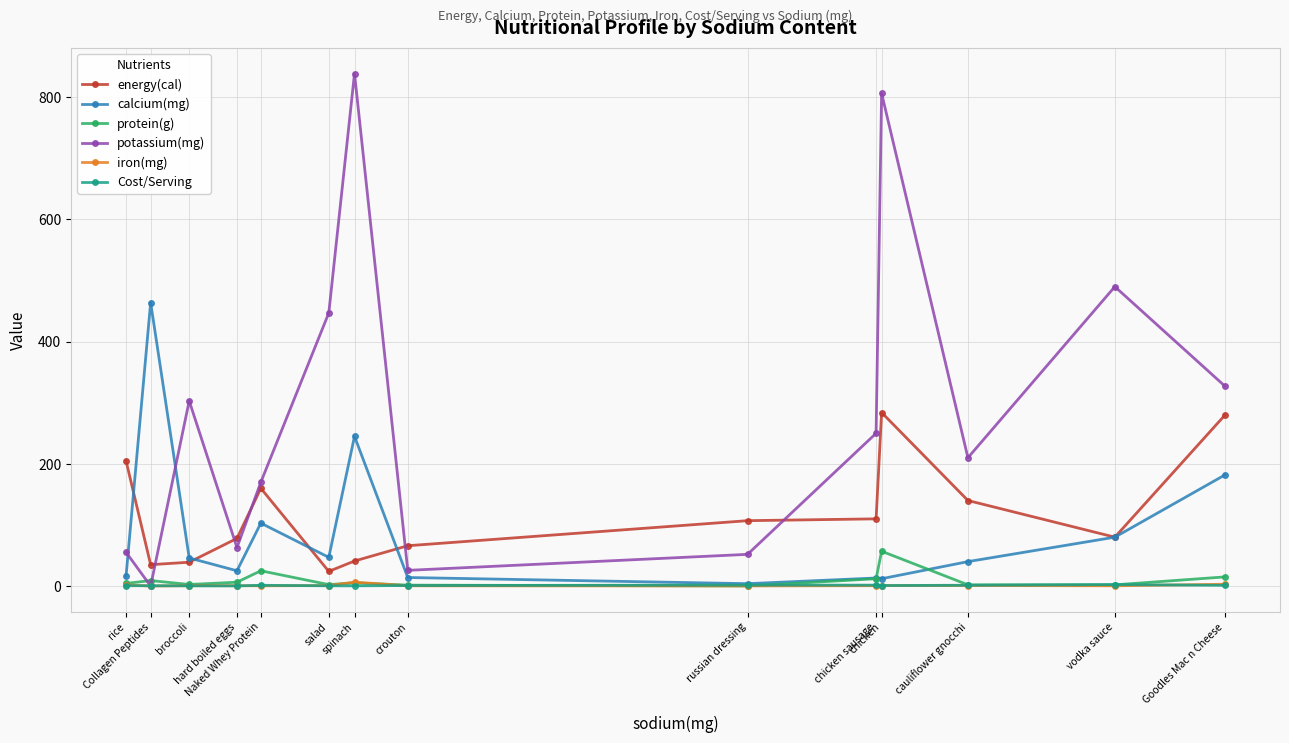

Is this an area chart (filled region under the line)?

No